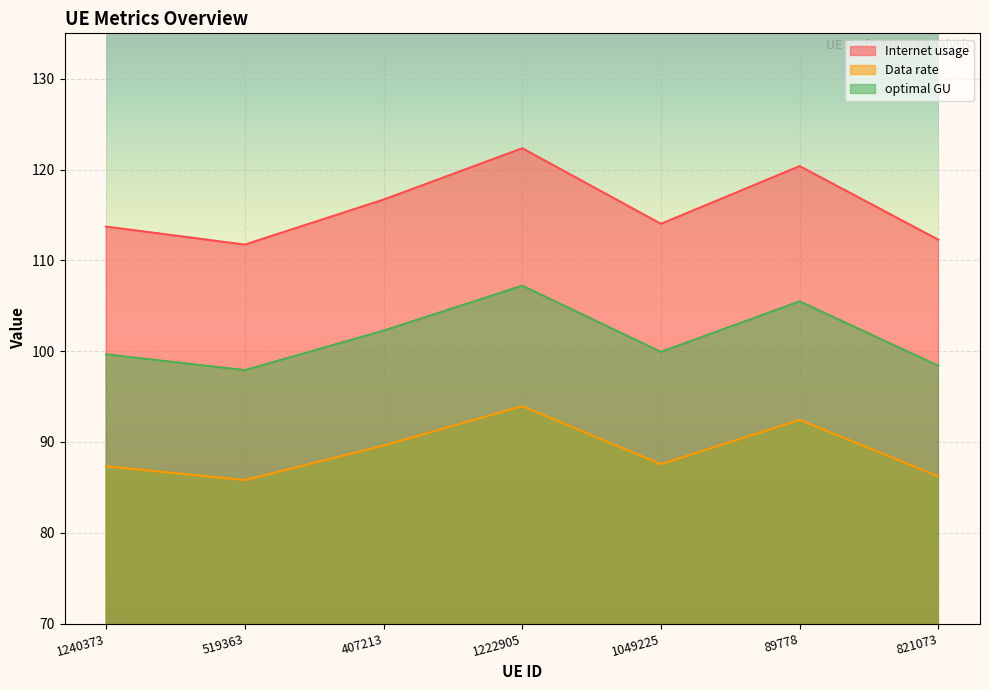

Which series has the largest total across all categories?

Internet usage